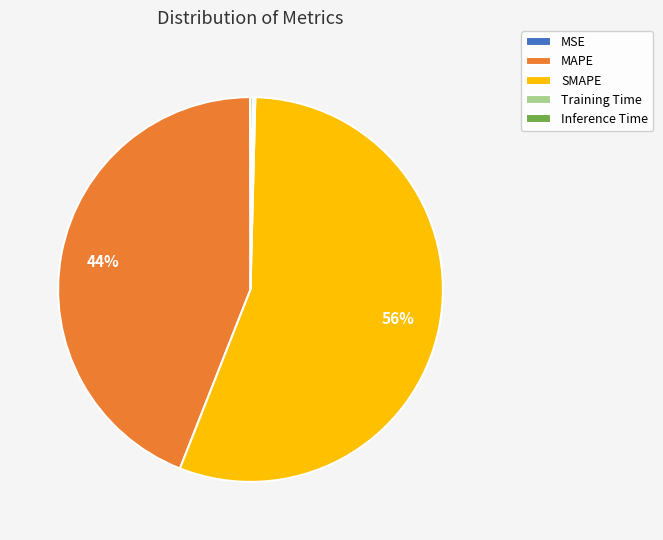

Between MAPE and SMAPE, which is larger?

SMAPE